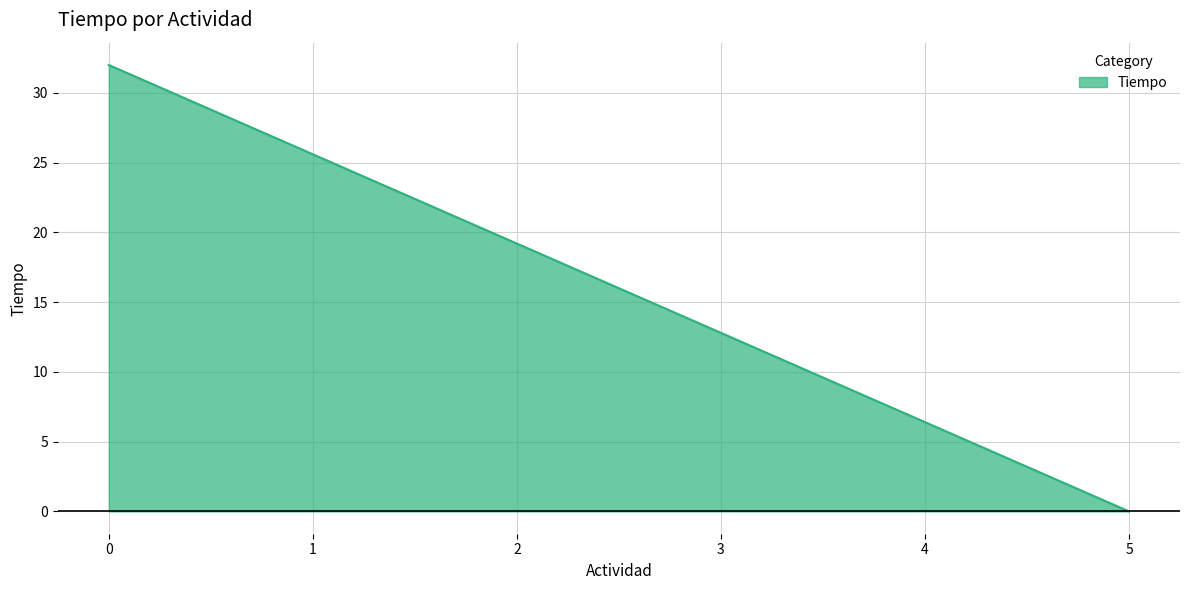

True or false: there are more than 2 points higher than both neighbors.

False